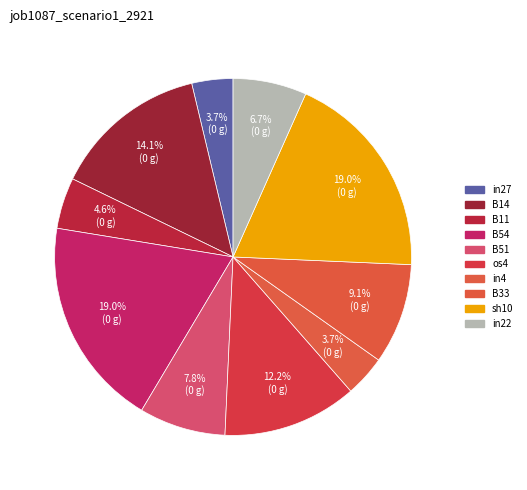

True or false: B33 accounts for 9% of the total.

True